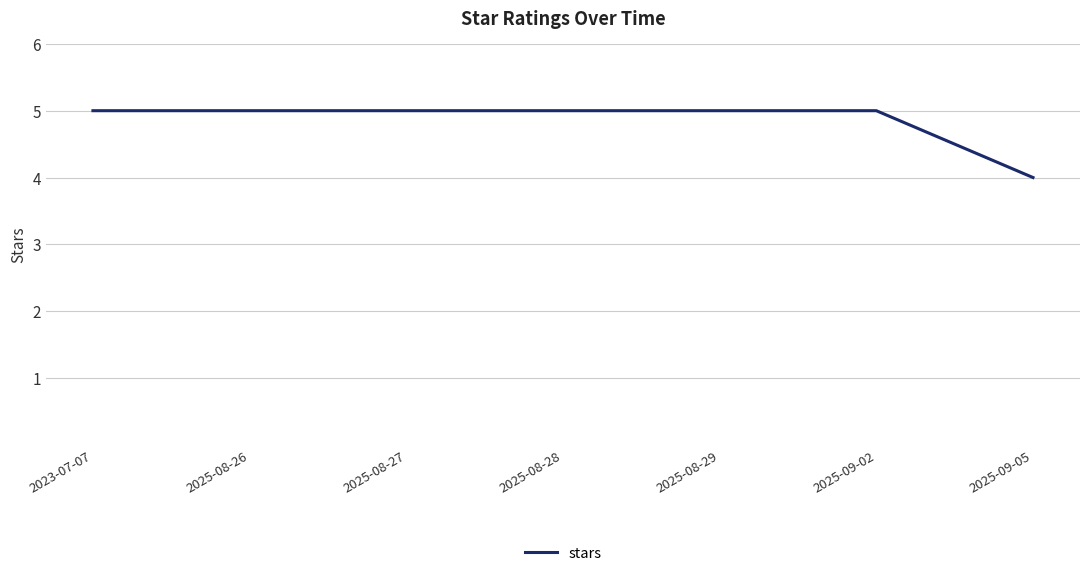

What is the average value?

5